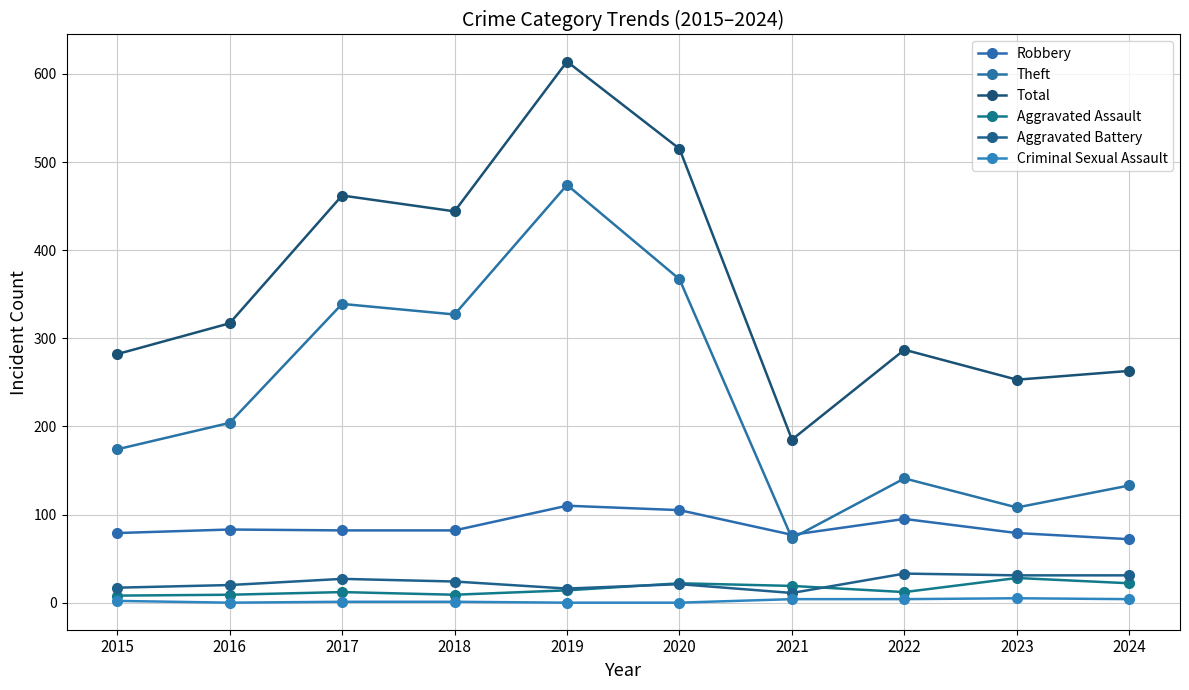

Read the Robbery value at 2019.

110